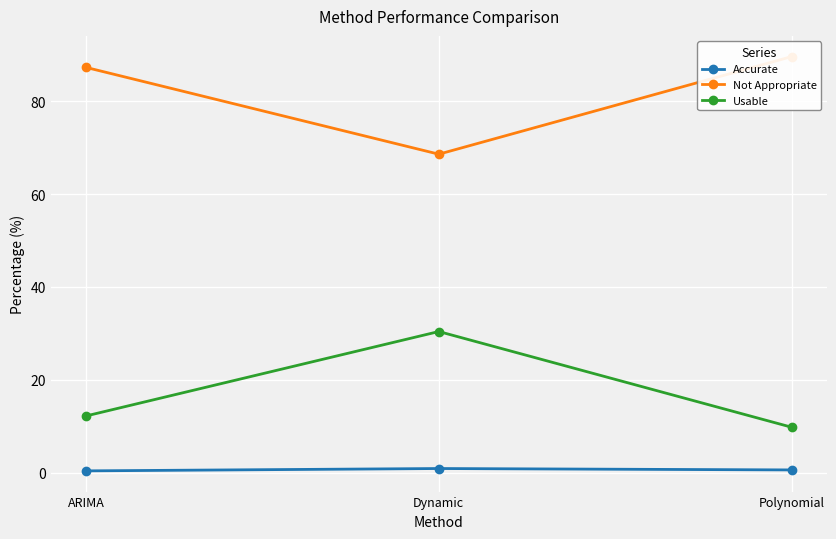

What is the minimum value shown in the chart?

0.4